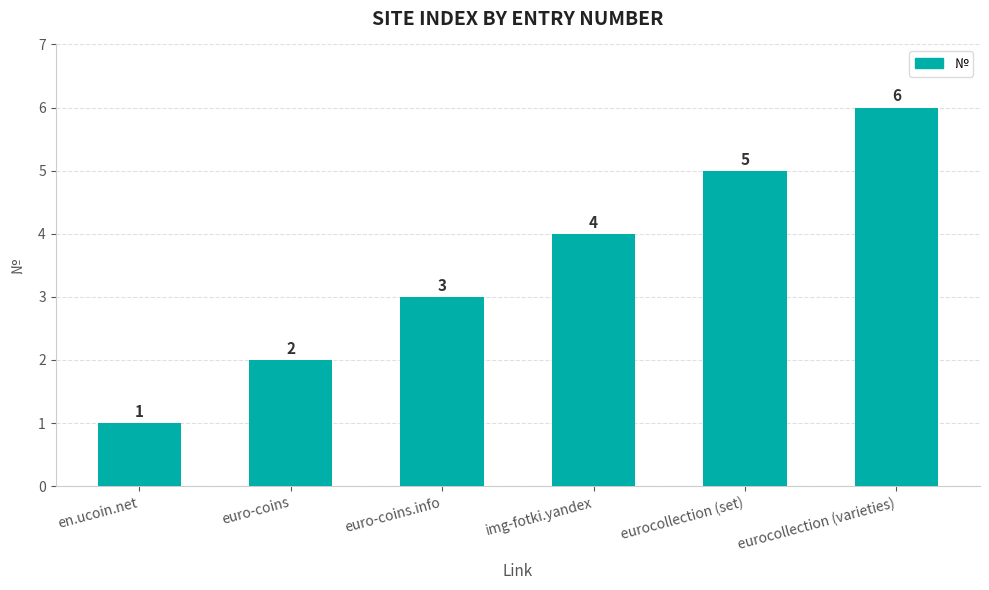

Is it true that the value at eurocollection (varieties) is 6?

True